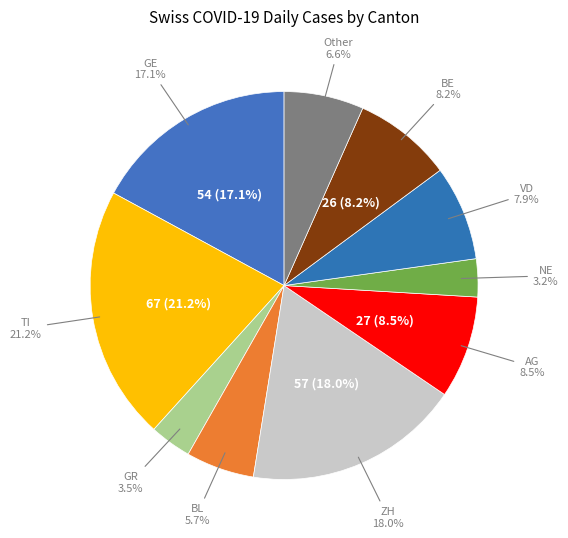

Is it true that GE is 13% of the pie?

False